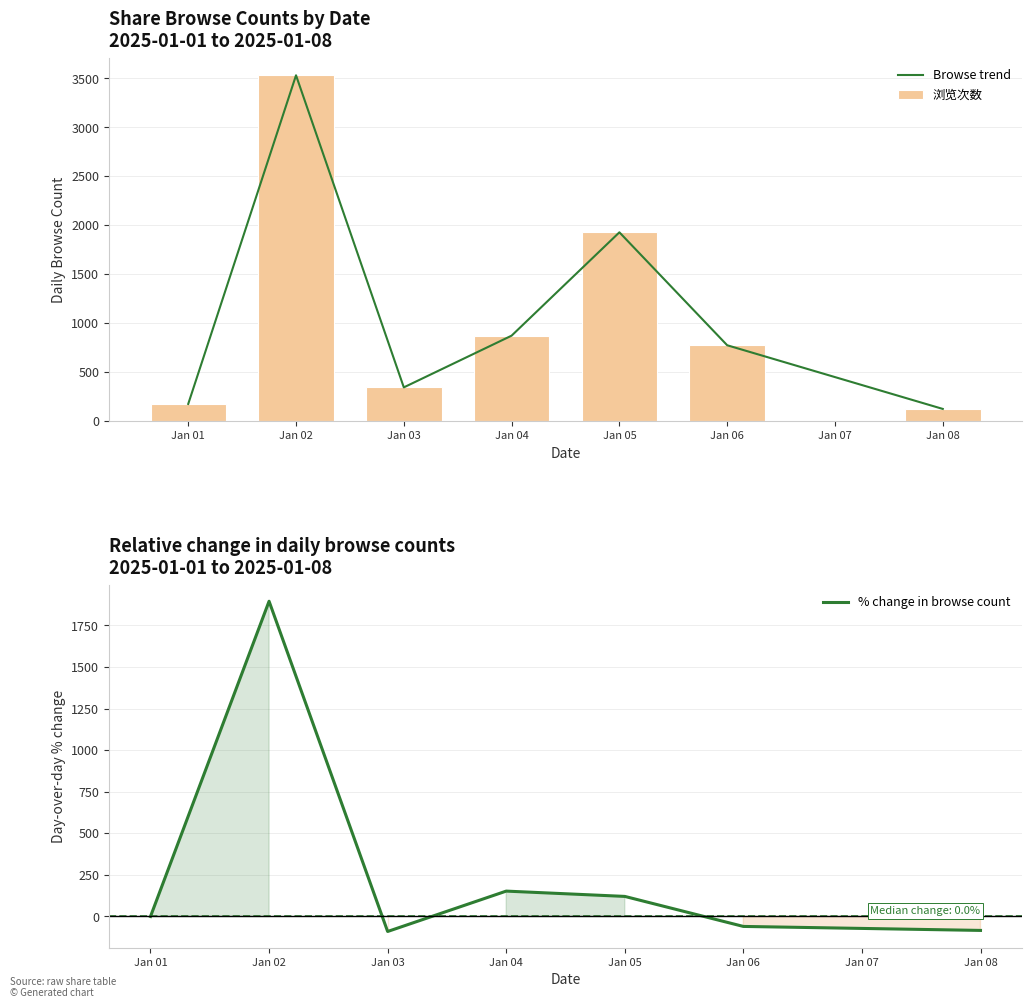

What is the difference between the % change in browse count values at Jan 08 and Jan 01?

83.8